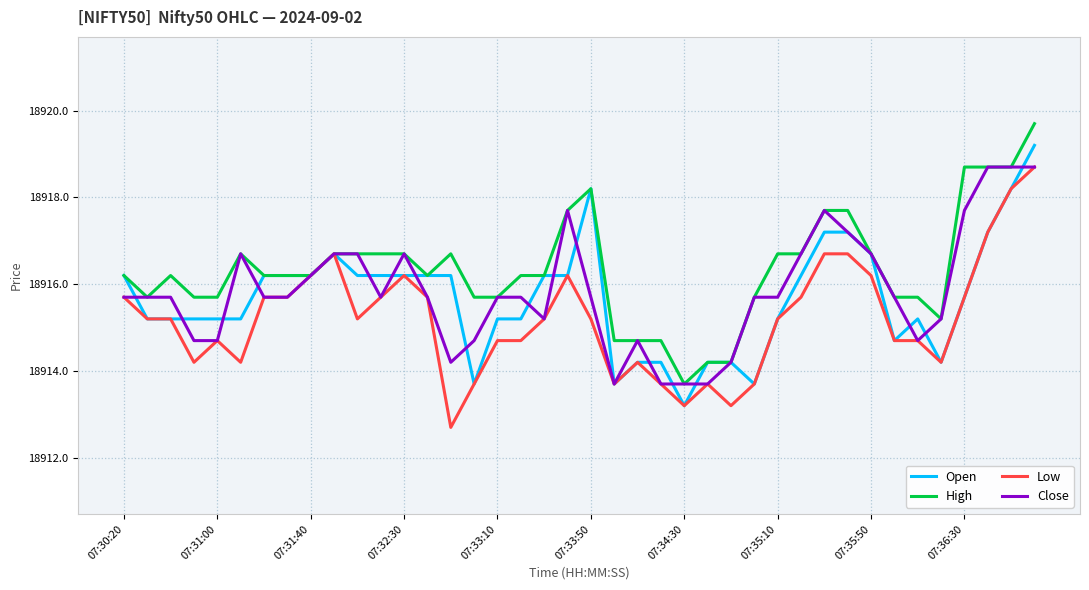

Which series has the largest total across all categories?

High